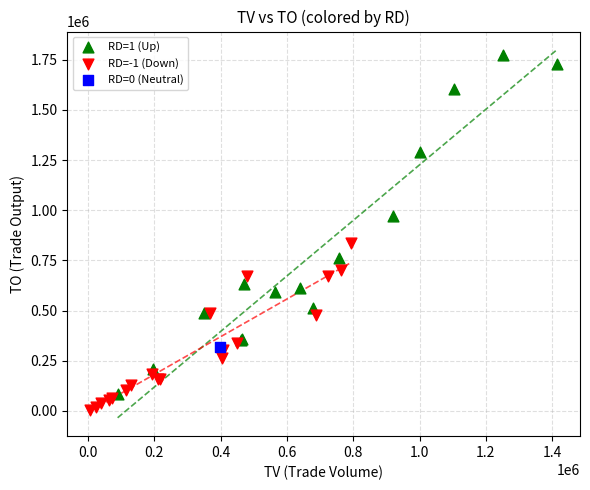

What are all the series names shown in the legend?

RD=1 (Up), RD=-1 (Down), RD=0 (Neutral)